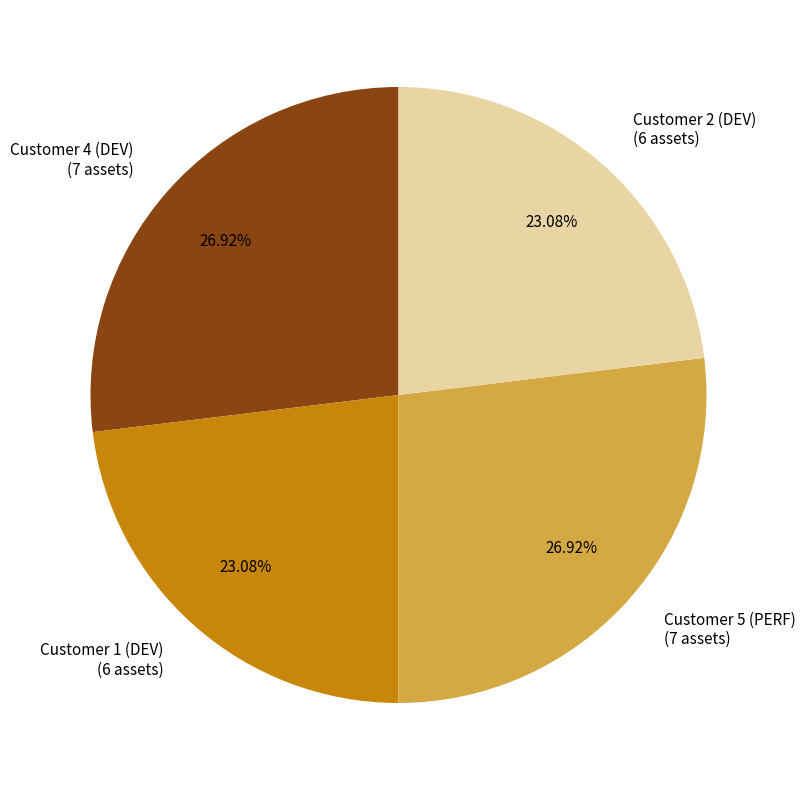

What is the ratio of the value at Customer 4 (DEV) (7 assets) to the value at Customer 5 (PERF) (7 assets)?

1.0